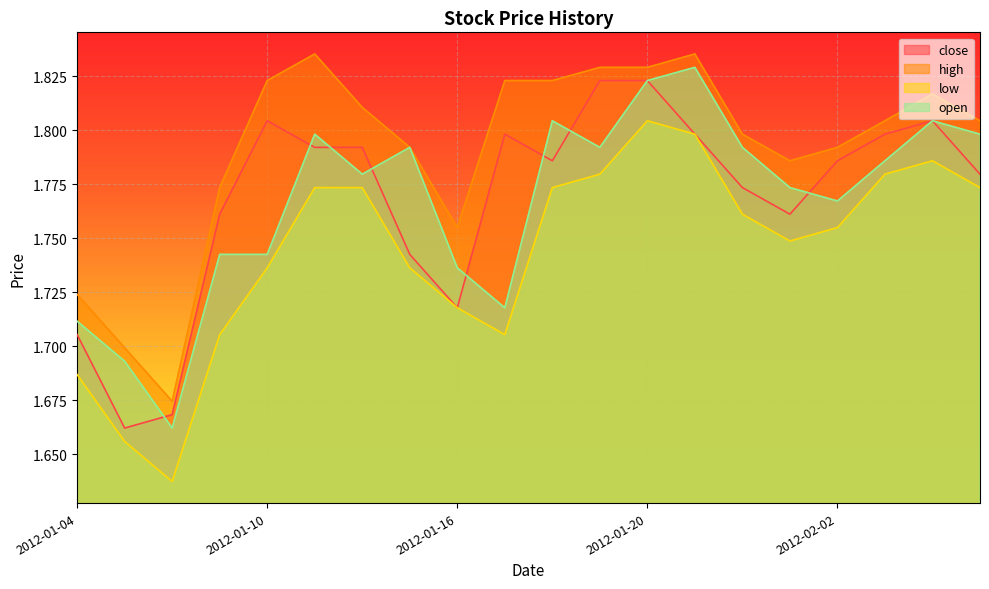

What is the total value across all series at 2012-01-30?

7.3